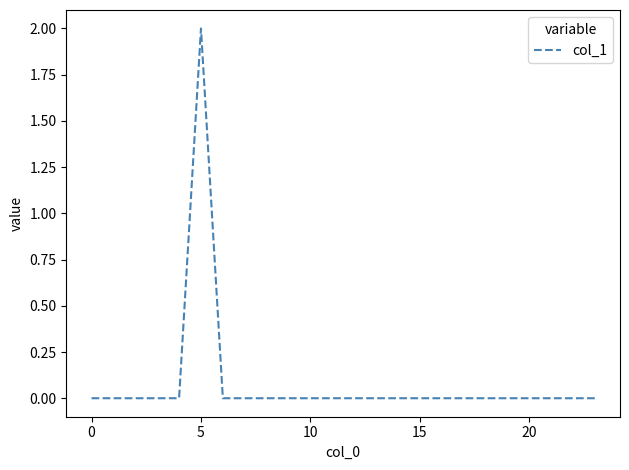

Does the chart display data point markers on the line(s)?

No